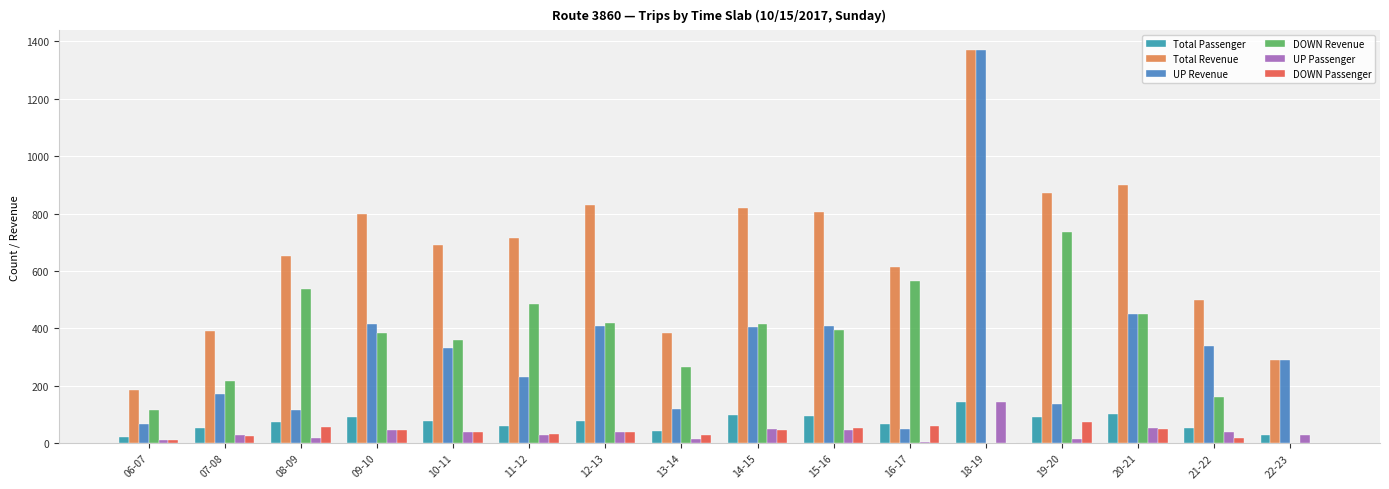

What is the sum of the DOWN Passenger values at 16-17 and 08-09?

116